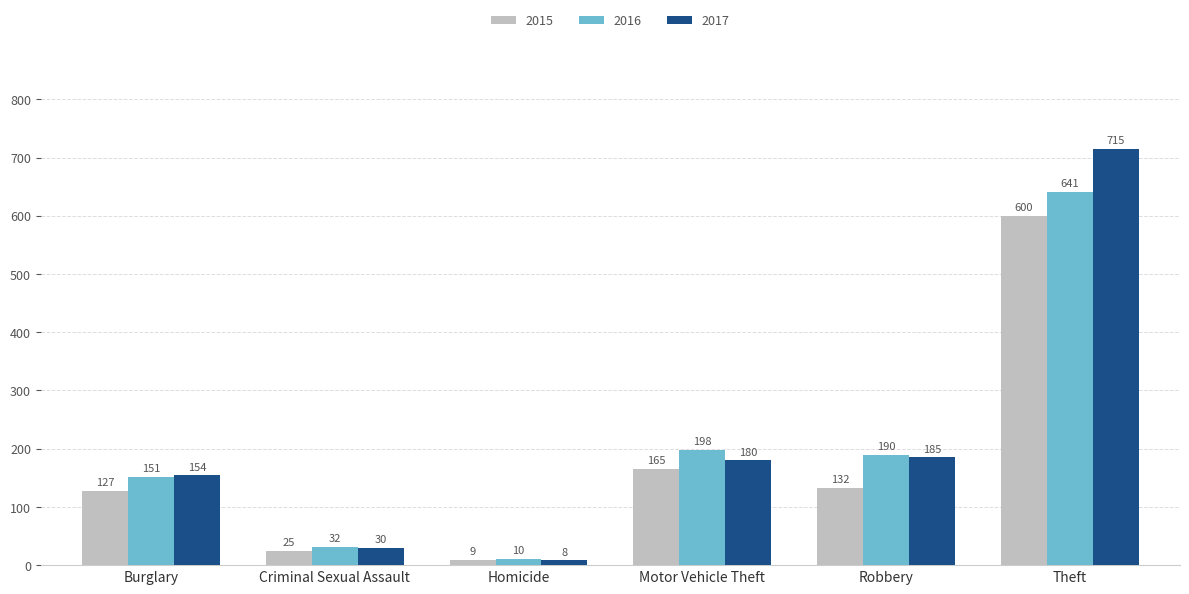

What is the difference between the maximum and minimum values in the 2016 series?

631